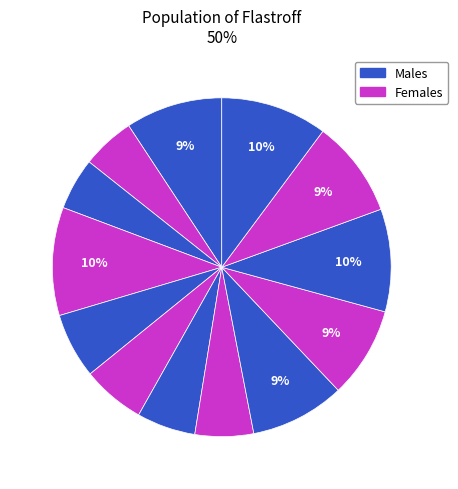

Does any single category account for the majority?

No